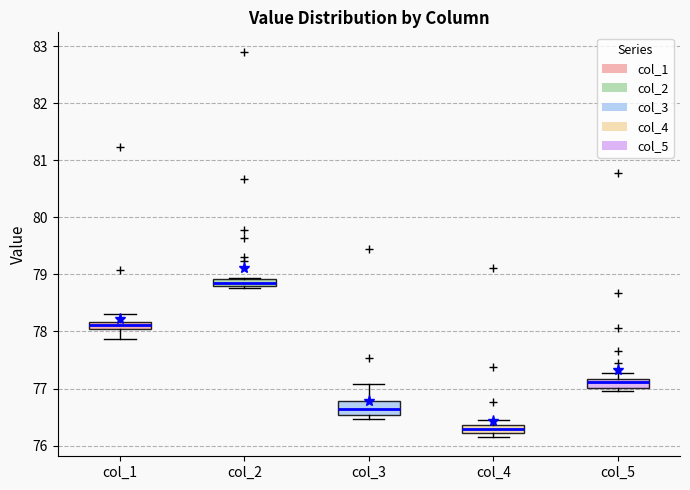

Where is the upper edge of the box for col_1 on the y-axis? The values are not printed on the chart, so give them approximately, as read against the axis.

78.2